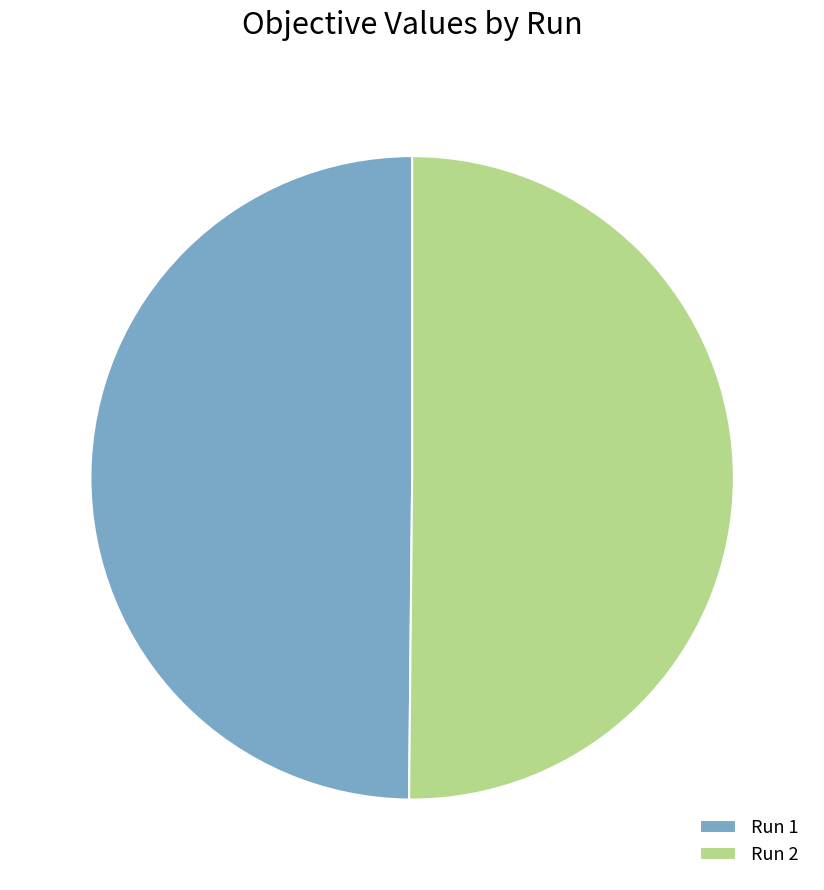

Do Run 1 and Run 2 together represent more than half of the pie?

Yes